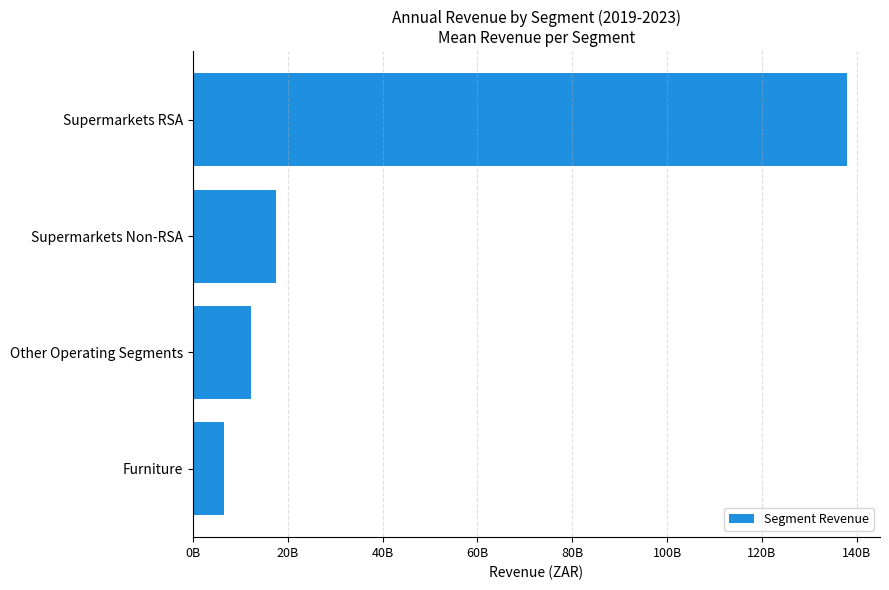

How many values are below 17409200000?

2